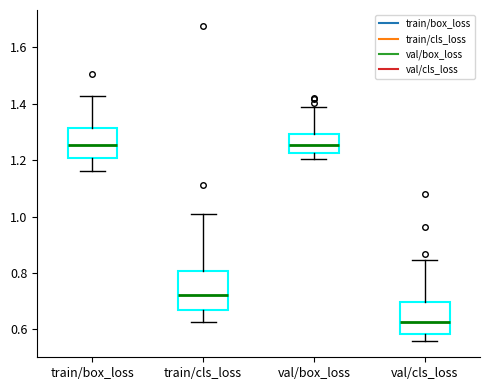

Comparing the boxes themselves (not the whiskers), which one is the tallest?

train/cls_loss